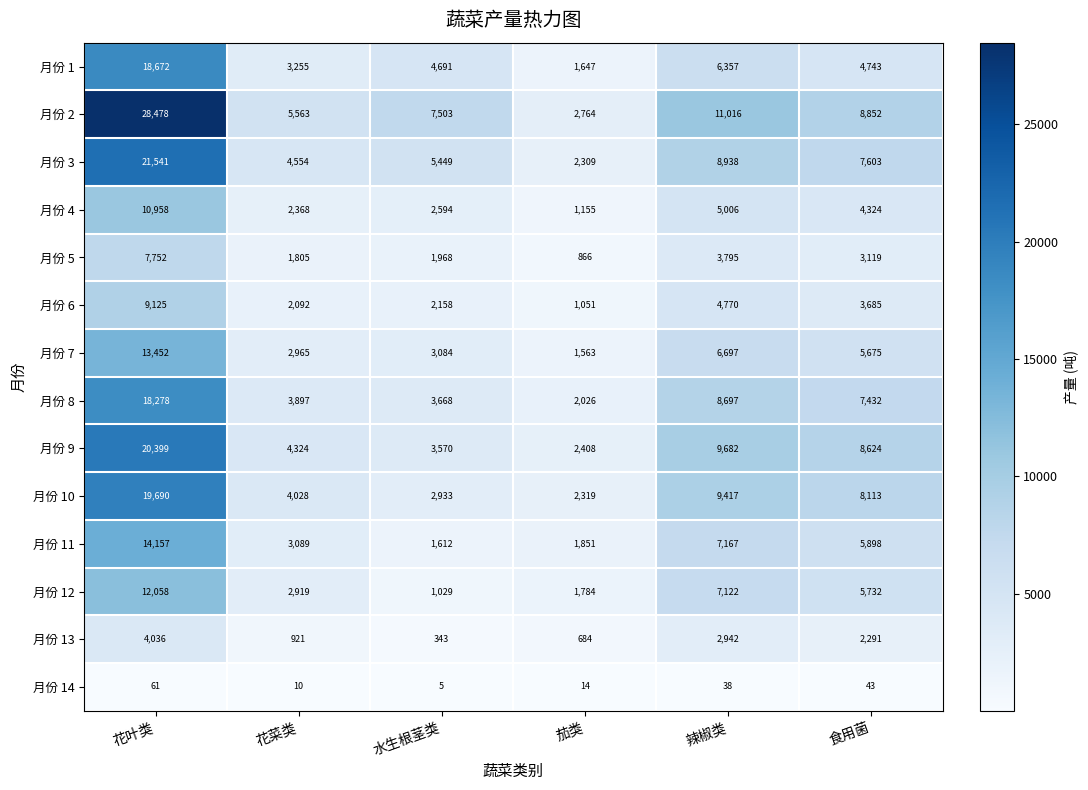

At which label is 月份 7 closest to 7507?

辣椒类